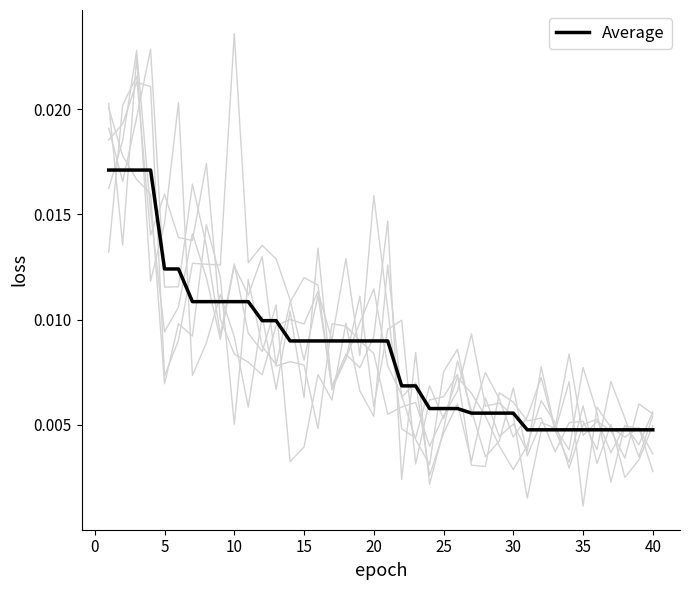

The value at 12 is 0.0. True or false?

False